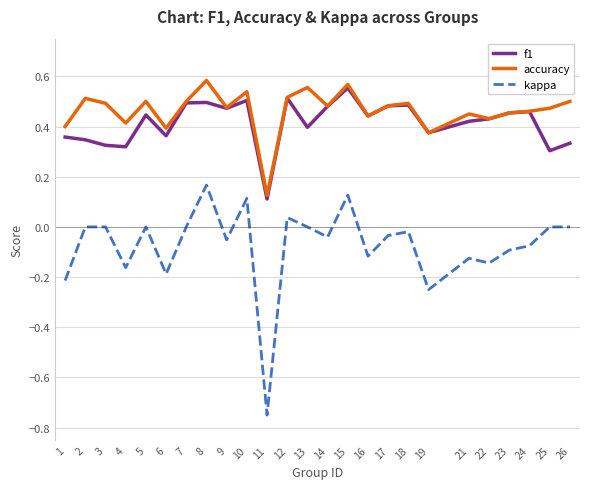

True or false: kappa and accuracy cross at least once.

False